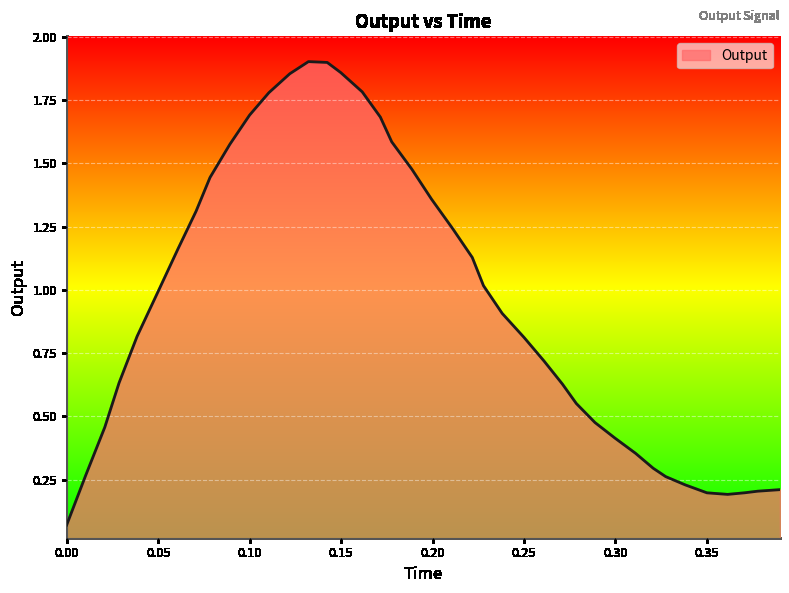

Count the number of categories in the chart.

40